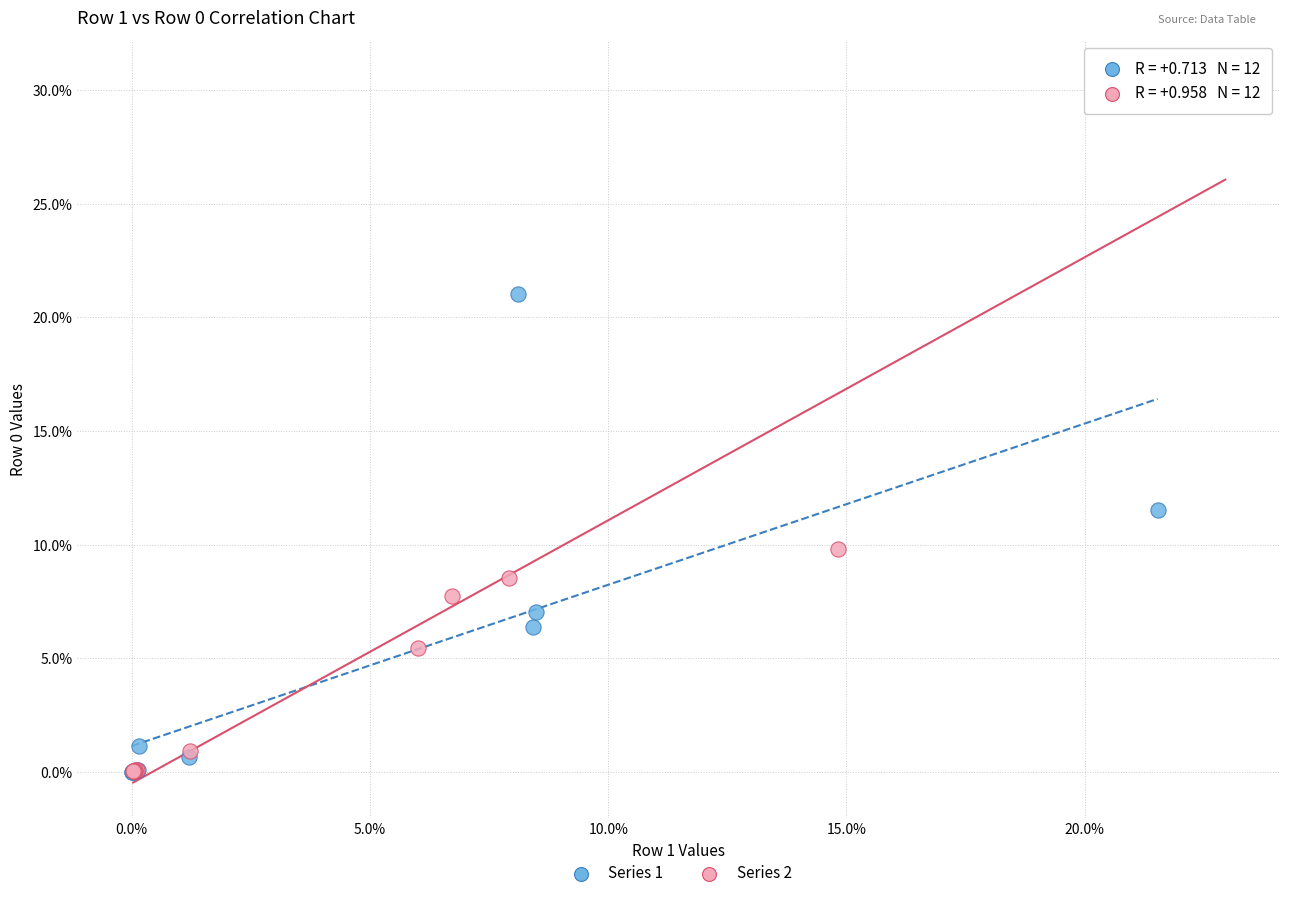

Which series contains the highest Y value?

Series 2